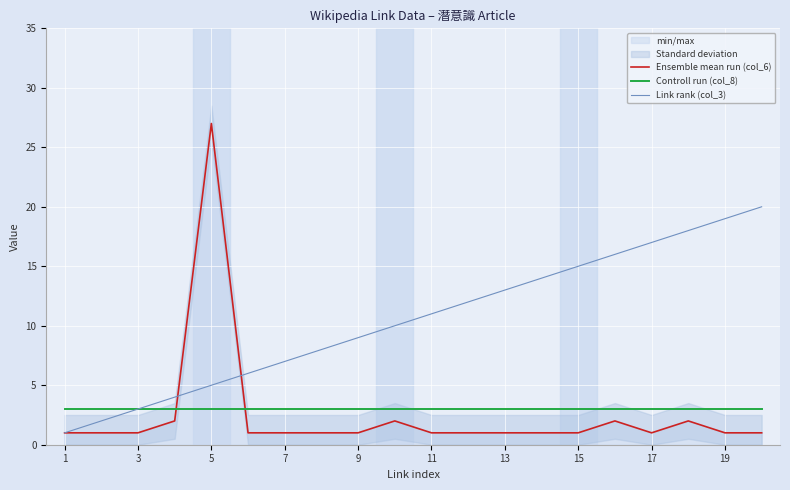

Is the value of Controll run (col_8) at 9 greater than the value of Ensemble mean run (col_6) at 17?

Yes